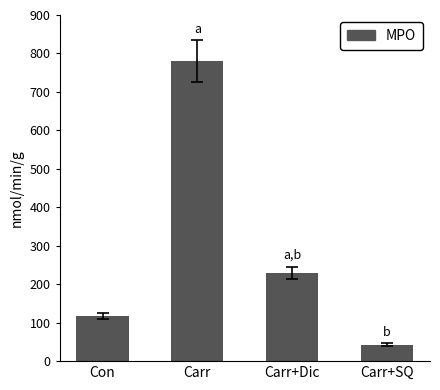

At which category does the chart reach its minimum across all series?

Carr+SQ